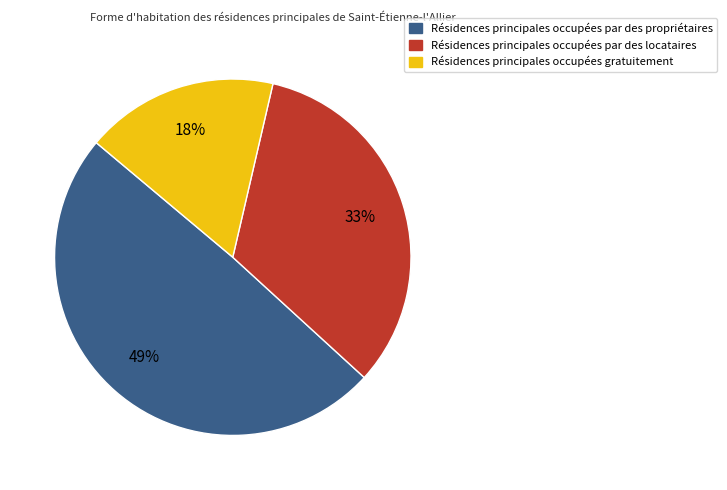

To the nearest percent, what is the combined percentage of Résidences principales occupées par des locataires and Résidences principales occupées gratuitement?

51%